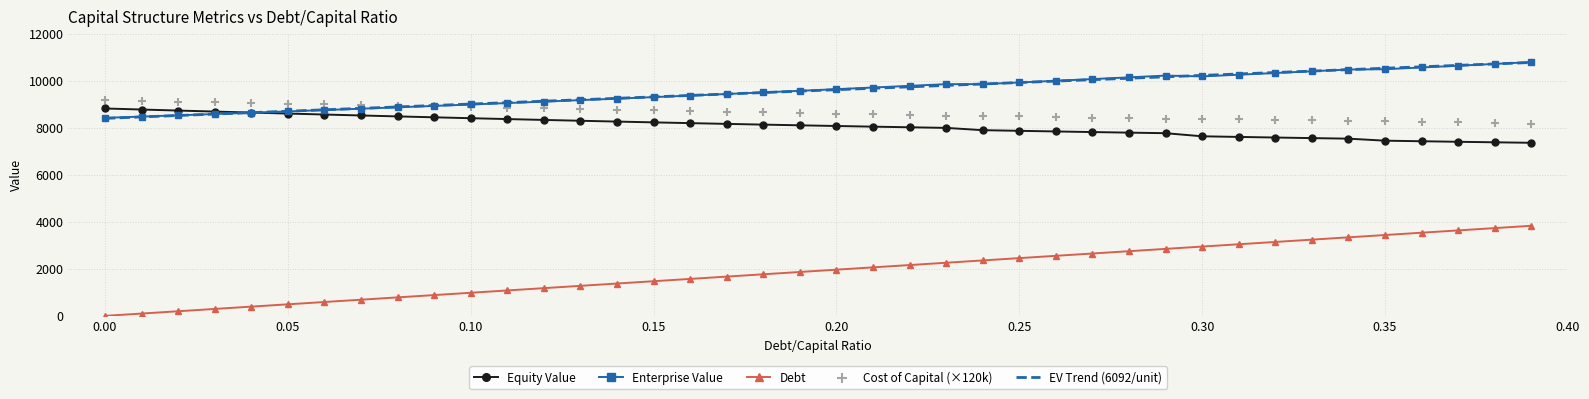

At how many categories does at least one series exceed 1904?

40